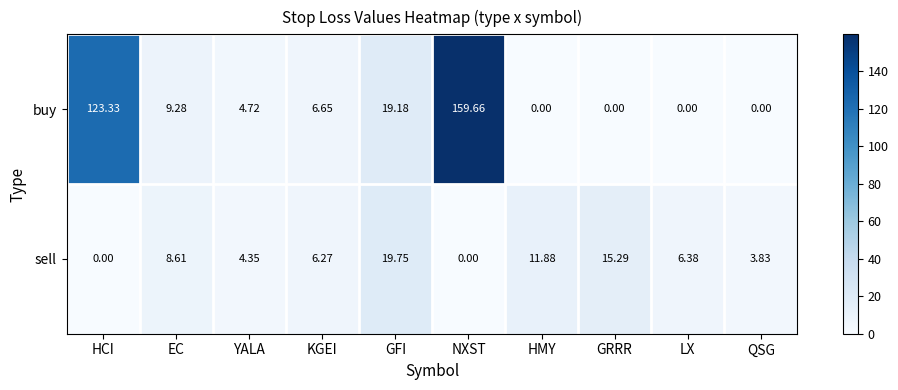

What is the total value across all series at HCI?

123.3